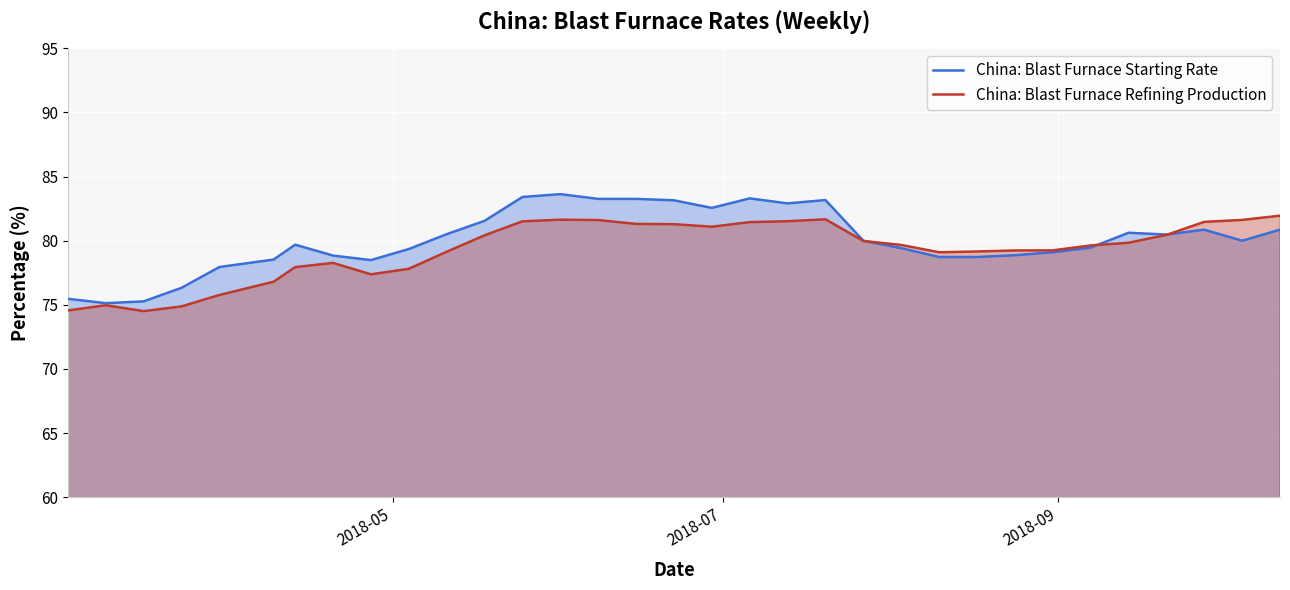

List the series in order of their peak value, highest first.

China: Blast Furnace Starting Rate, China: Blast Furnace Refining Production